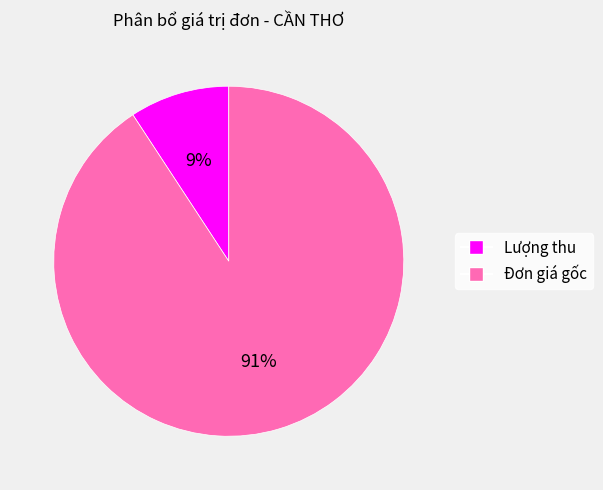

How many segments does this pie chart have?

2